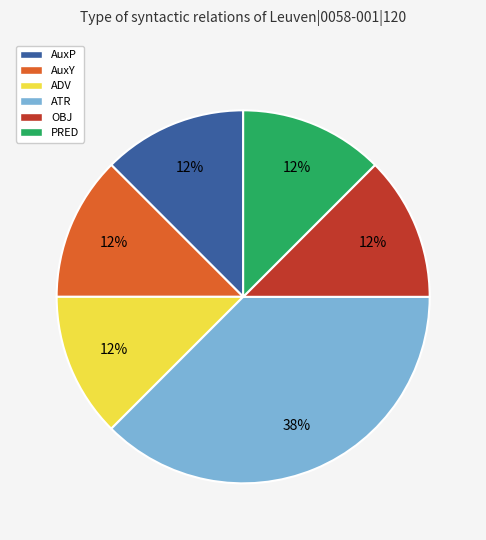

Which category has the biggest portion of the pie?

ATR